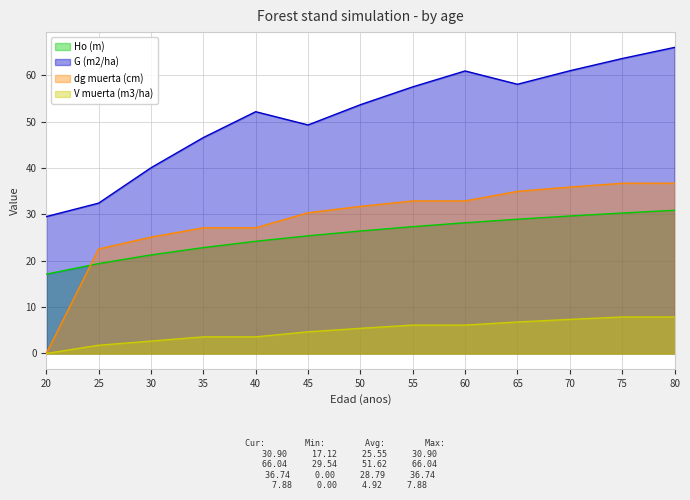

What is the difference between the maximum and minimum values in the dg muerta (cm) series?

36.7